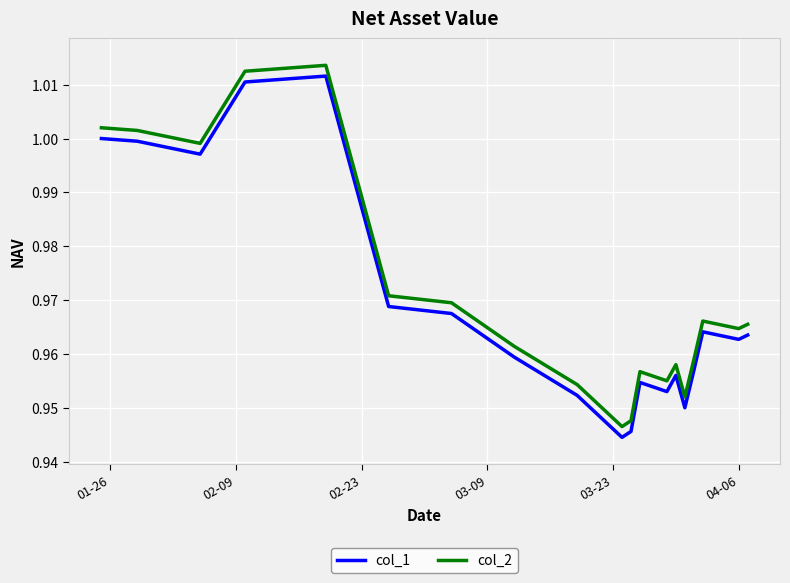

True or false: col_2 and col_1 cross at least once.

False